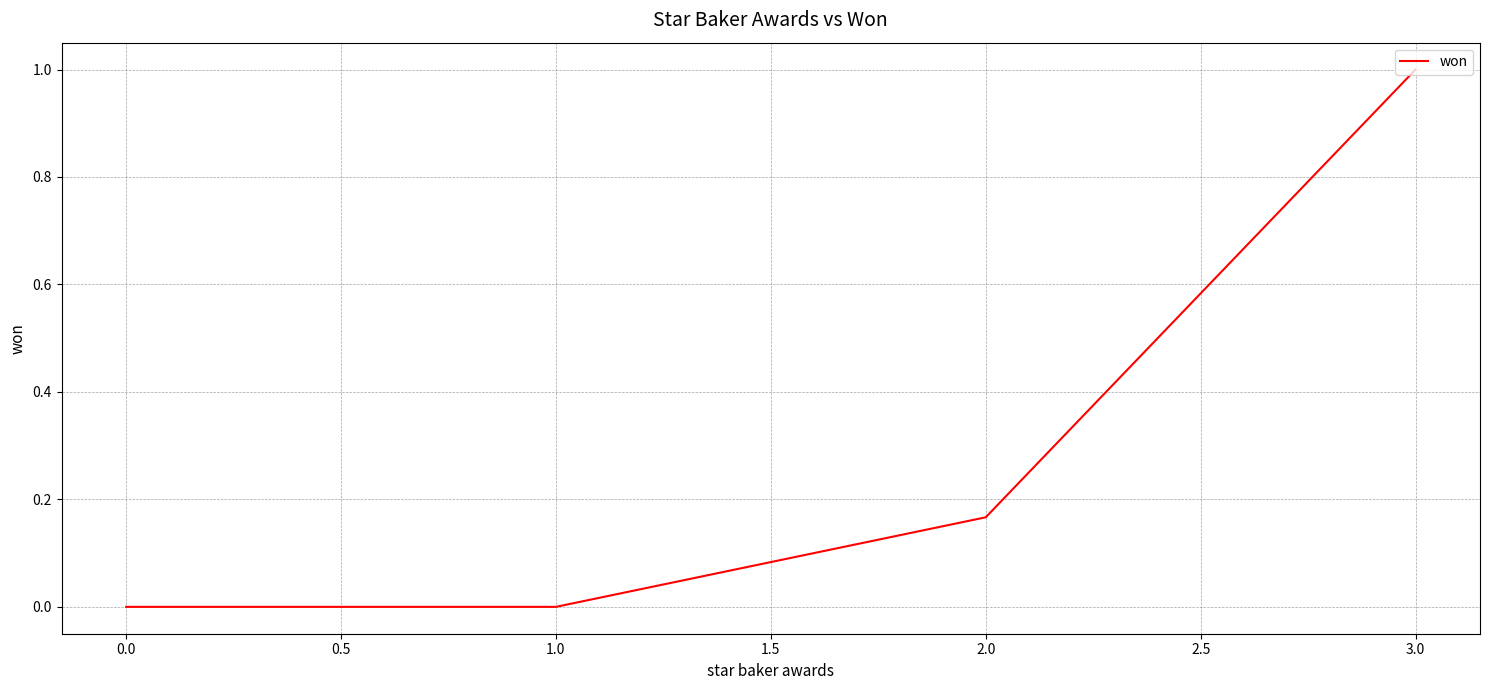

True or false: the data shows 0.0 at 1.0.

True